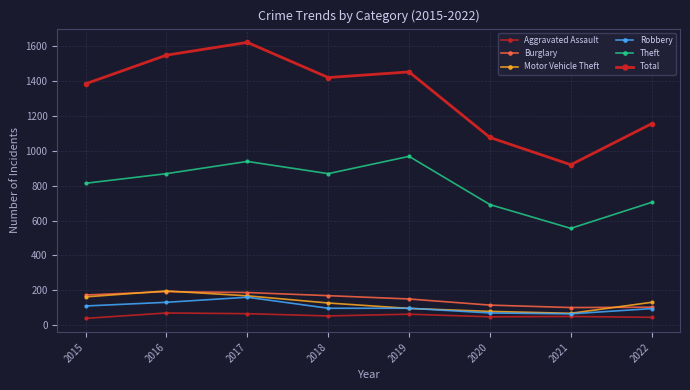

Which series has the widest spread of values?

Total